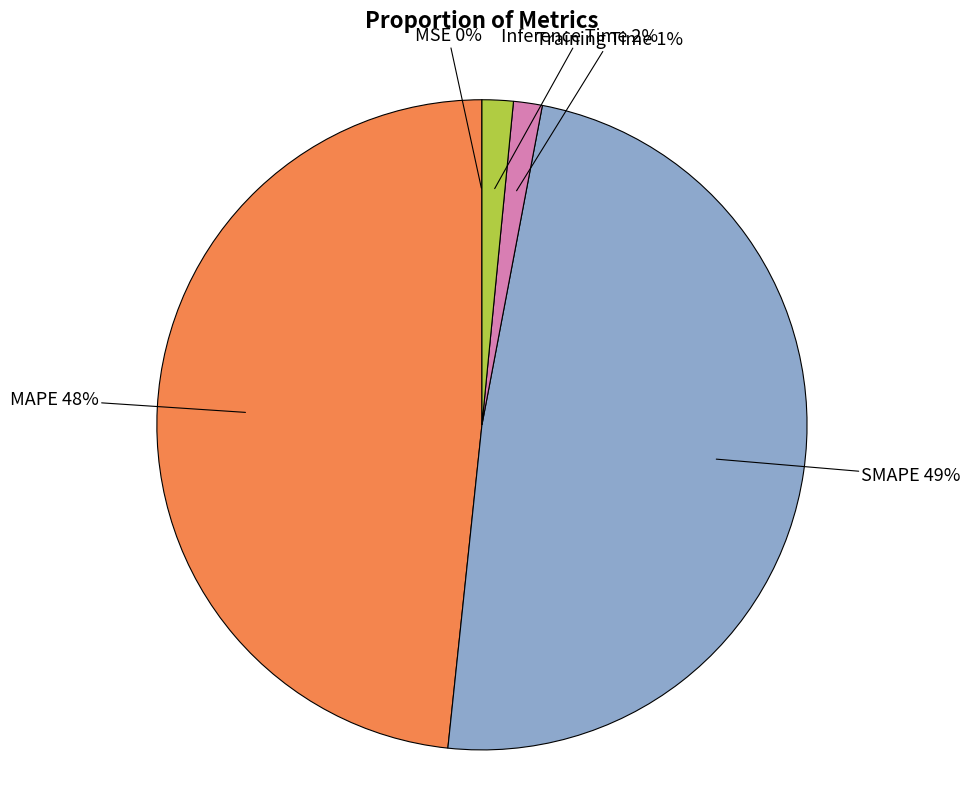

To the nearest percent, what is the difference between the largest and smallest slice percentages?

49%